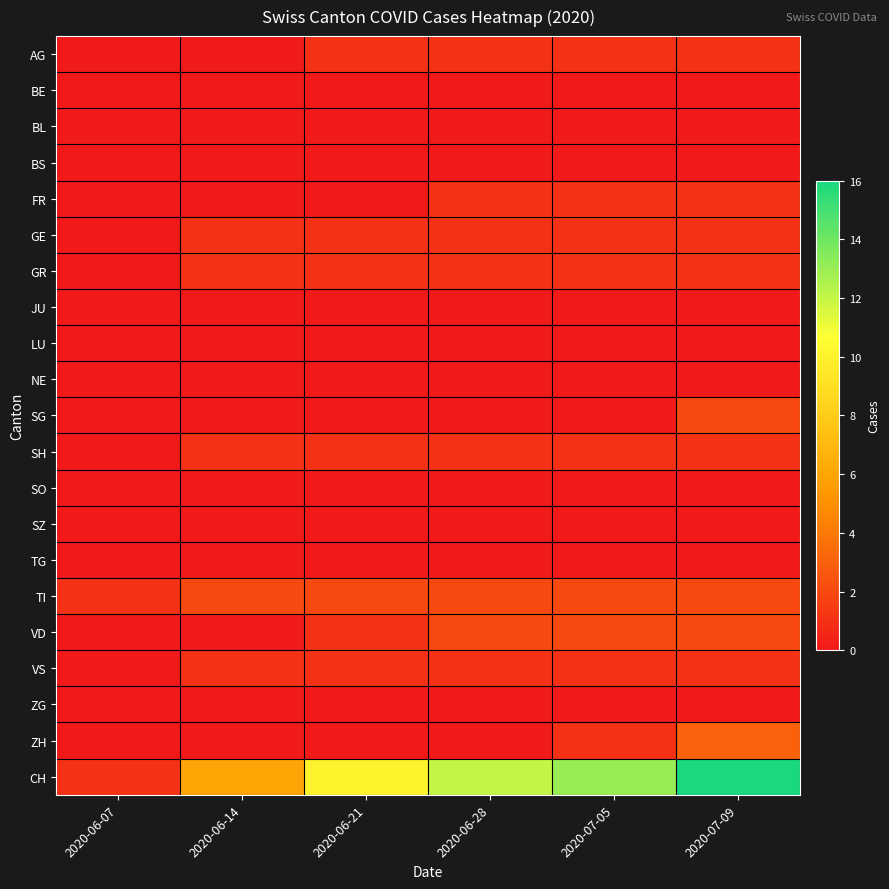

Reading right to left, what are all the values shown in this chart?

AG: 2020-07-09=1	2020-07-05=1	2020-06-28=1	2020-06-21=1	2020-06-14=0	2020-06-07=0
BE: 2020-07-09=0	2020-07-05=0	2020-06-28=0	2020-06-21=0	2020-06-14=0	2020-06-07=0
BL: 2020-07-09=0	2020-07-05=0	2020-06-28=0	2020-06-21=0	2020-06-14=0	2020-06-07=0
BS: 2020-07-09=0	2020-07-05=0	2020-06-28=0	2020-06-21=0	2020-06-14=0	2020-06-07=0
FR: 2020-07-09=1	2020-07-05=1	2020-06-28=1	2020-06-21=0	2020-06-14=0	2020-06-07=0
GE: 2020-07-09=1	2020-07-05=1	2020-06-28=1	2020-06-21=1	2020-06-14=1	2020-06-07=0
GR: 2020-07-09=1	2020-07-05=1	2020-06-28=1	2020-06-21=1	2020-06-14=1	2020-06-07=0
JU: 2020-07-09=0	2020-07-05=0	2020-06-28=0	2020-06-21=0	2020-06-14=0	2020-06-07=0
LU: 2020-07-09=0	2020-07-05=0	2020-06-28=0	2020-06-21=0	2020-06-14=0	2020-06-07=0
NE: 2020-07-09=0	2020-07-05=0	2020-06-28=0	2020-06-21=0	2020-06-14=0	2020-06-07=0
SG: 2020-07-09=2	2020-07-05=0	2020-06-28=0	2020-06-21=0	2020-06-14=0	2020-06-07=0
SH: 2020-07-09=1	2020-07-05=1	2020-06-28=1	2020-06-21=1	2020-06-14=1	2020-06-07=0
SO: 2020-07-09=0	2020-07-05=0	2020-06-28=0	2020-06-21=0	2020-06-14=0	2020-06-07=0
SZ: 2020-07-09=0	2020-07-05=0	2020-06-28=0	2020-06-21=0	2020-06-14=0	2020-06-07=0
TG: 2020-07-09=0	2020-07-05=0	2020-06-28=0	2020-06-21=0	2020-06-14=0	2020-06-07=0
TI: 2020-07-09=2	2020-07-05=2	2020-06-28=2	2020-06-21=2	2020-06-14=2	2020-06-07=1
VD: 2020-07-09=2	2020-07-05=2	2020-06-28=2	2020-06-21=1	2020-06-14=0	2020-06-07=0
VS: 2020-07-09=1	2020-07-05=1	2020-06-28=1	2020-06-21=1	2020-06-14=1	2020-06-07=0
ZG: 2020-07-09=0	2020-07-05=0	2020-06-28=0	2020-06-21=0	2020-06-14=0	2020-06-07=0
ZH: 2020-07-09=3	2020-07-05=1	2020-06-28=0	2020-06-21=0	2020-06-14=0	2020-06-07=0
CH: 2020-07-09=16	2020-07-05=13	2020-06-28=12	2020-06-21=10	2020-06-14=6	2020-06-07=1